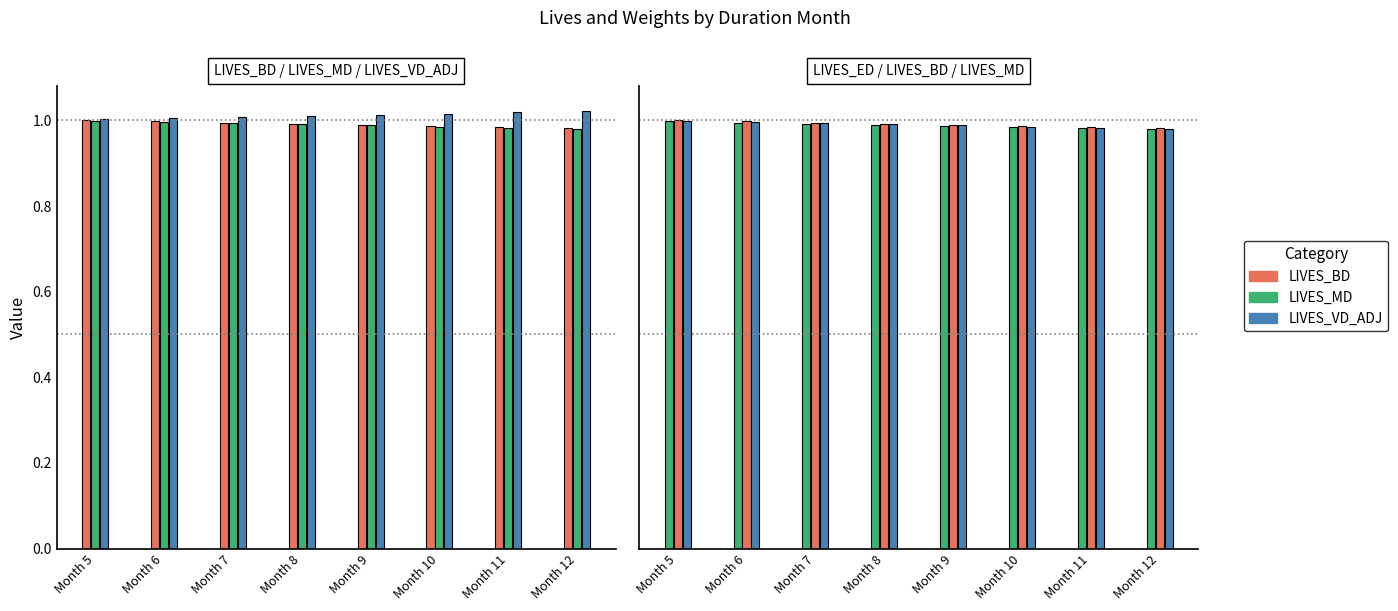

At how many categories does at least one series exceed 1?

8